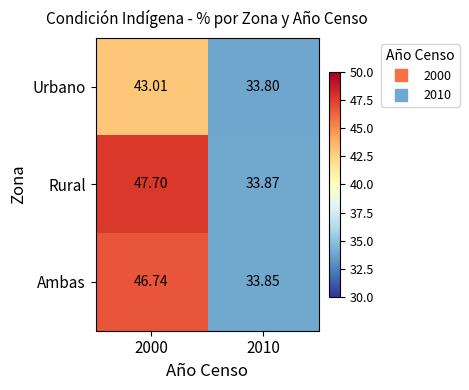

Which label corresponds to the smallest value in the chart?

2010